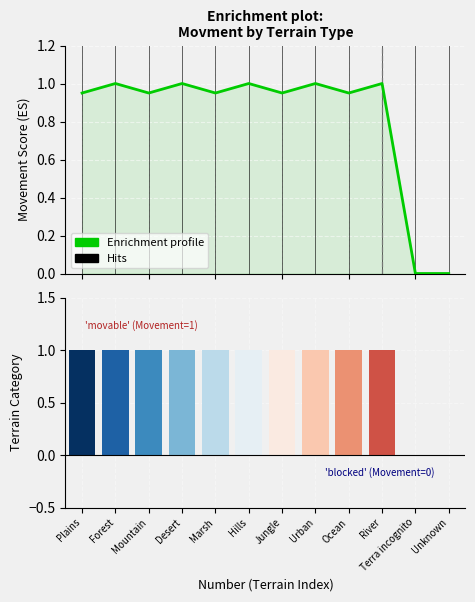

What is the label of the 9th bar from the right?

Desert